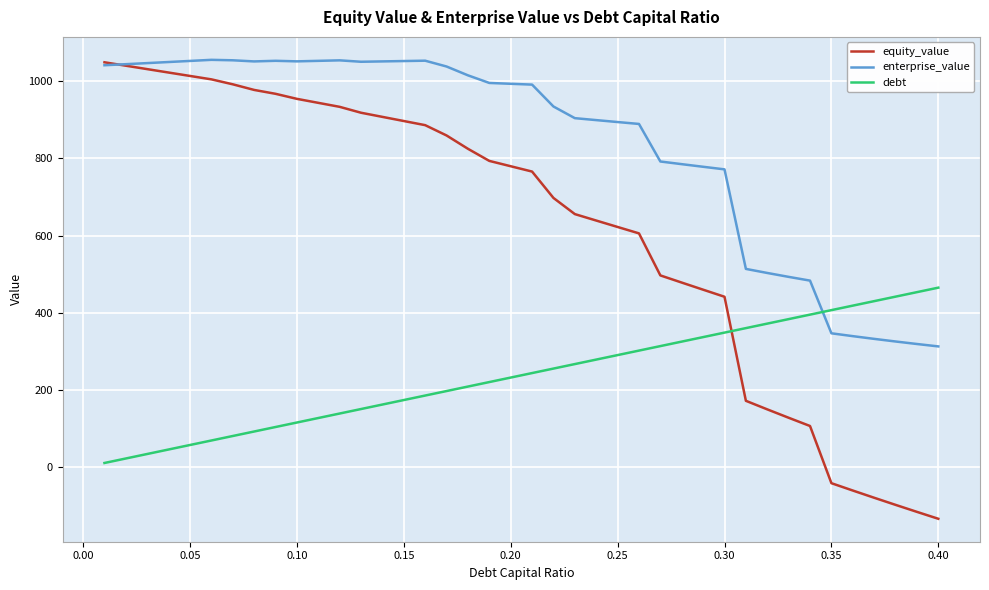

What is the highest value of the equity_value series?

1048.7